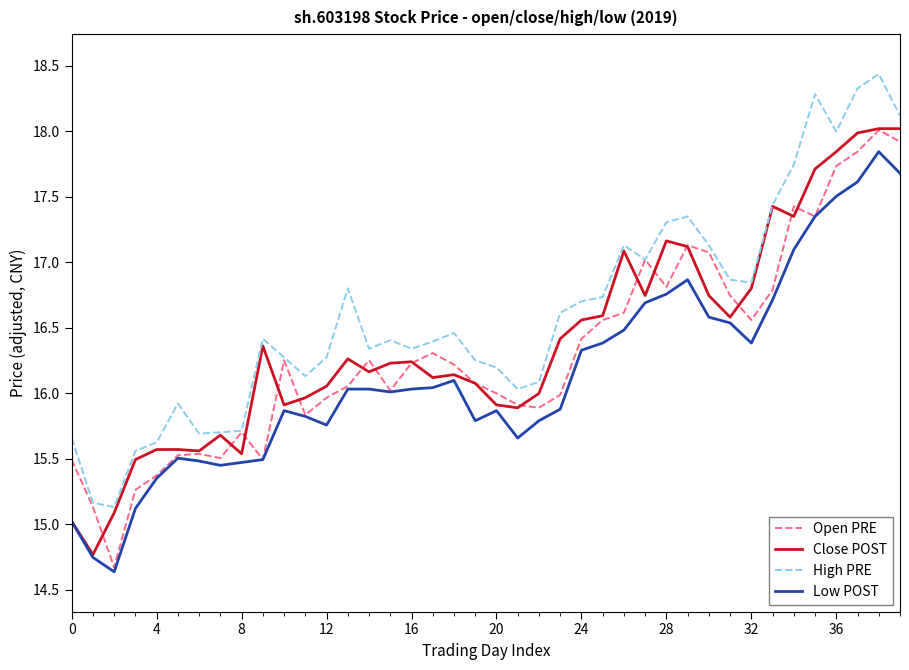

True or false: High PRE and Low POST intersect in this chart.

False